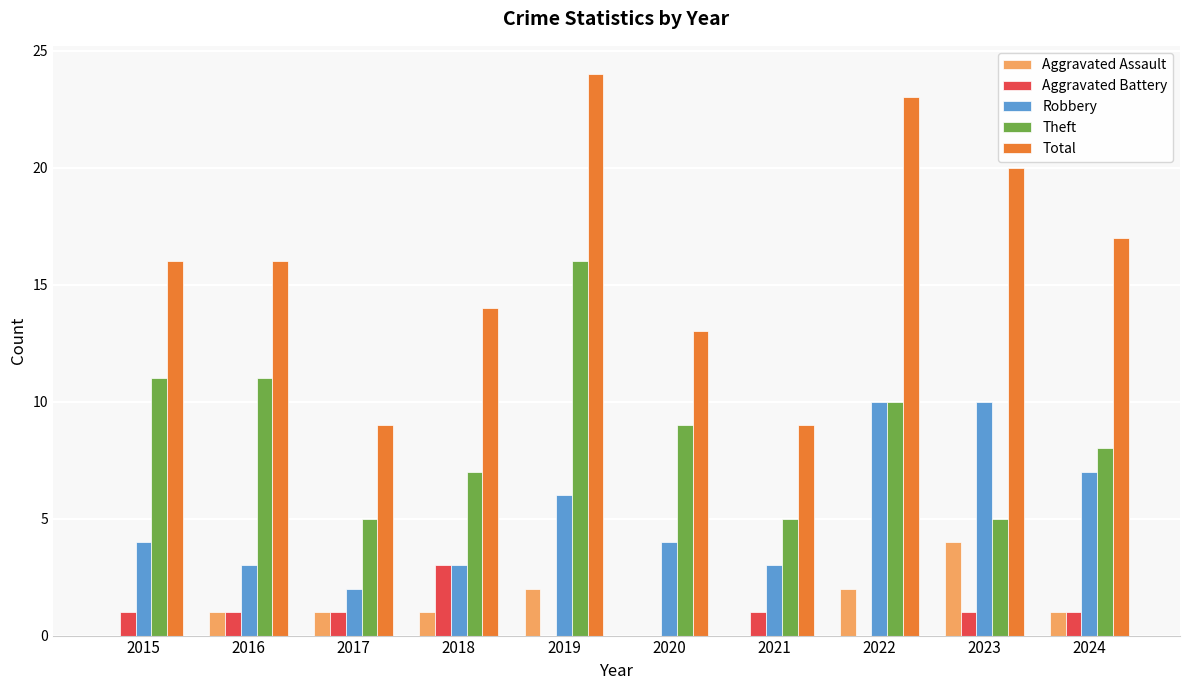

How many categories are shown in the chart?

10